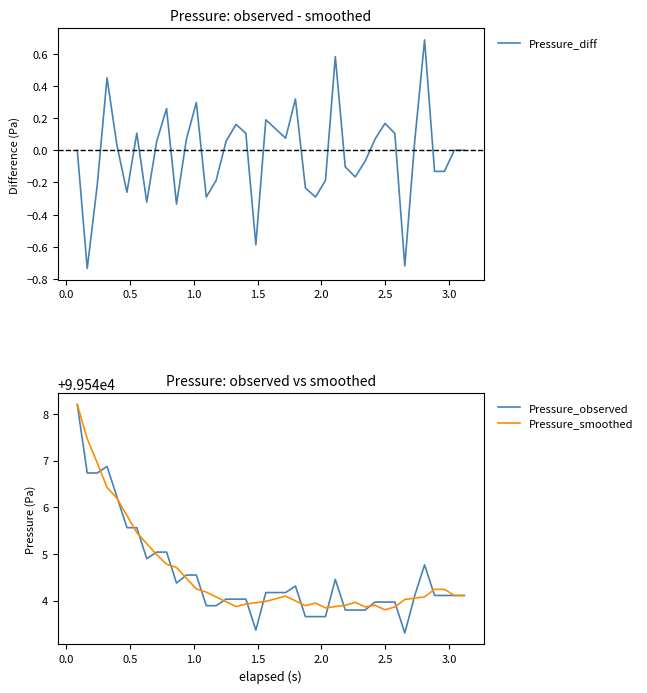

Which series has the largest total across all categories?

Pressure_smoothed